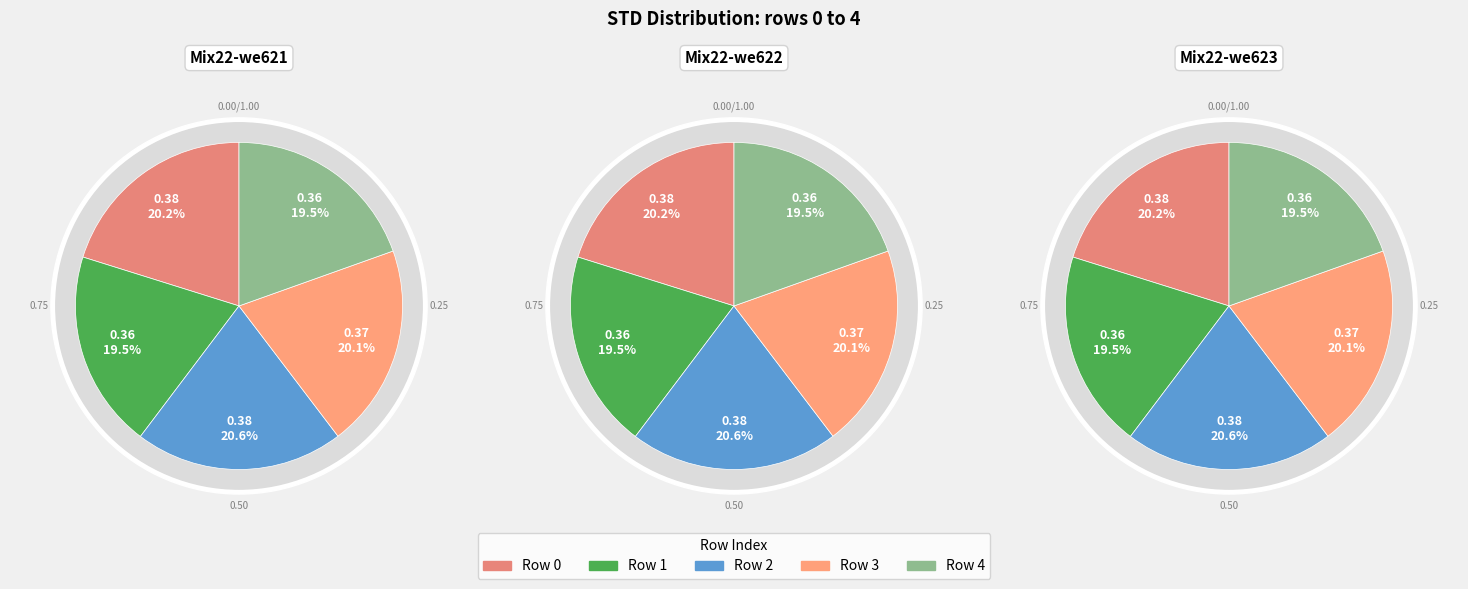

To the nearest percent, what percentage of the pie is 3?

20%